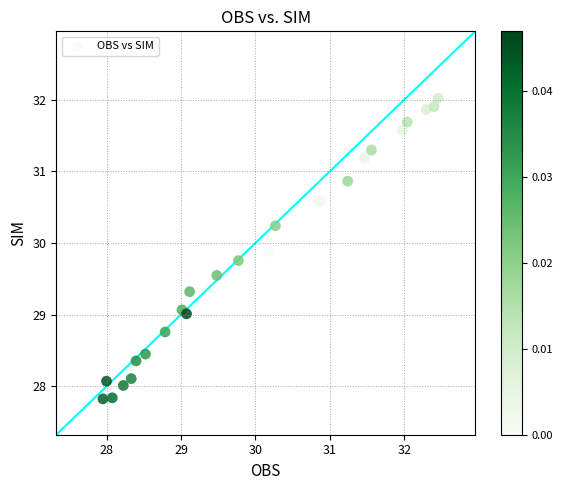

What is the range of Y values (max minus min)?

4.2